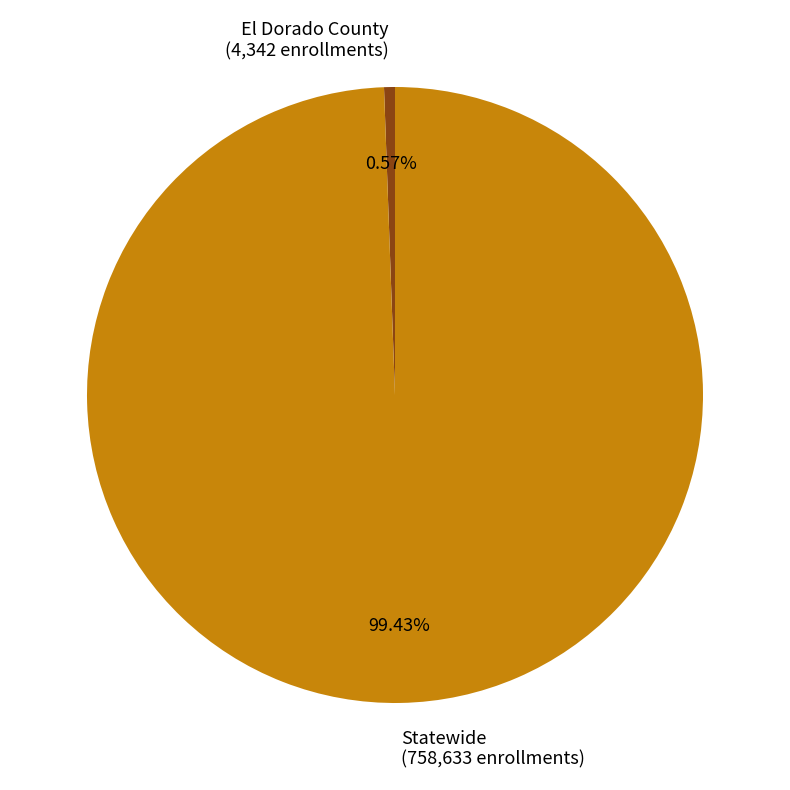

Is the sum of El Dorado County and Statewide greater than half?

Yes